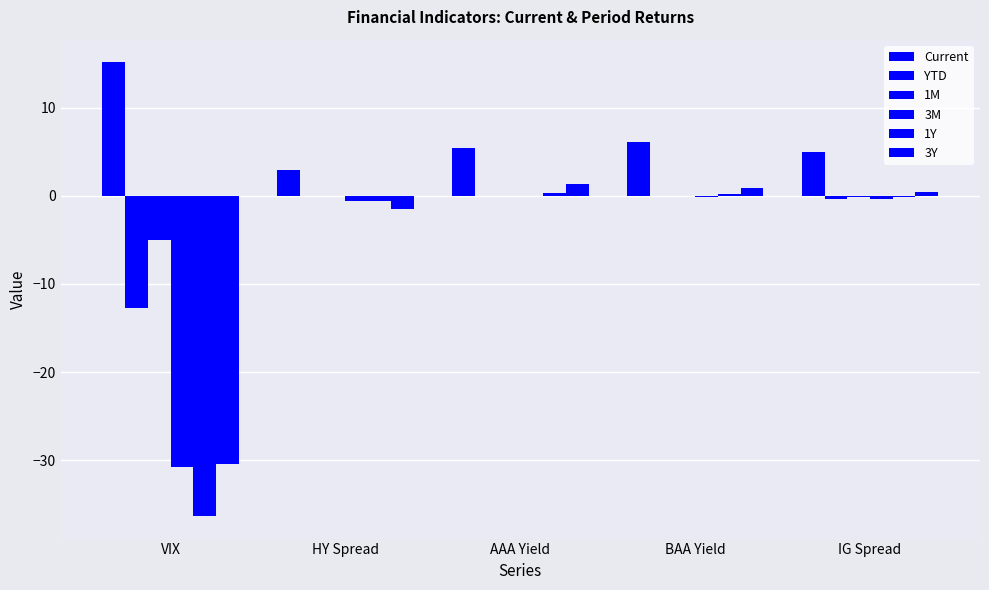

True or false: YTD has a value of -0.4 at IG Spread.

True